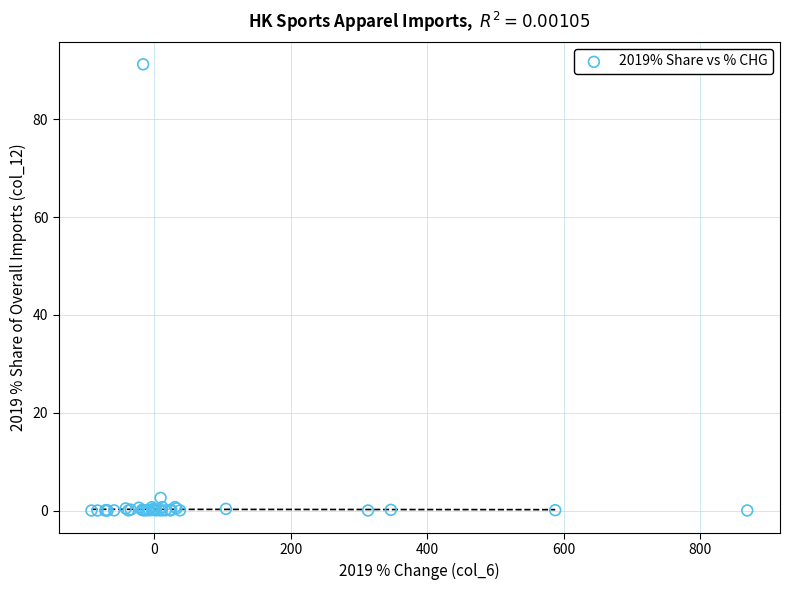

What Y value in the scatter plot is closest to 45?

2.6